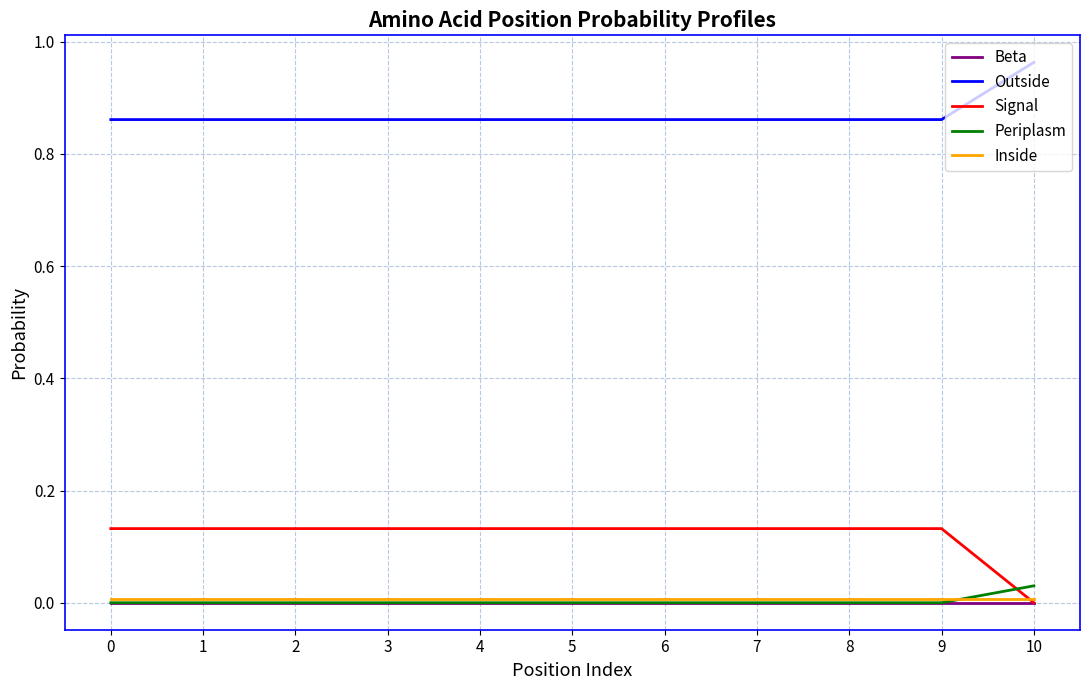

True or false: Signal has a value of 0.0 at 7.

False